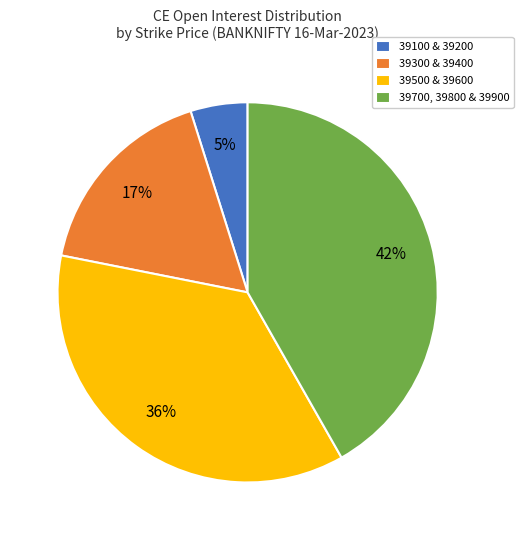

To the nearest percent, what is the difference between the largest and smallest slice percentages?

37%